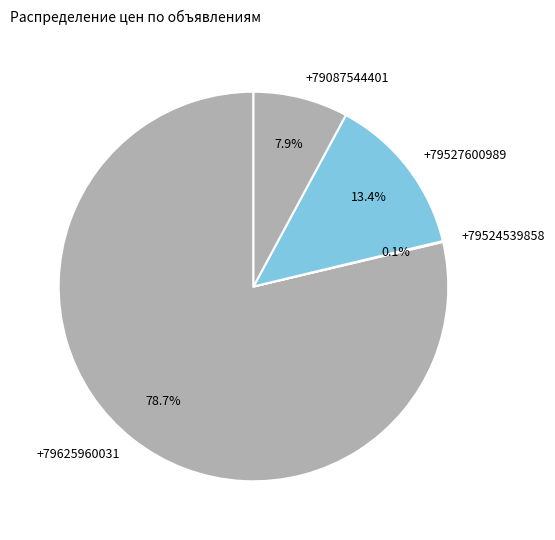

What is the majority slice?

+79625960031